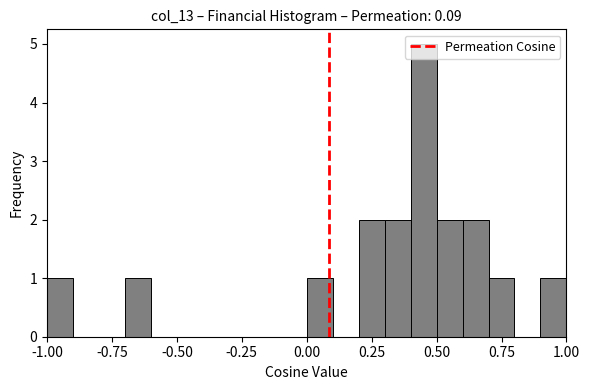

Around what value on the x-axis is the tallest bar? Give the approximate position of its centre, as read against the axis.

0.45